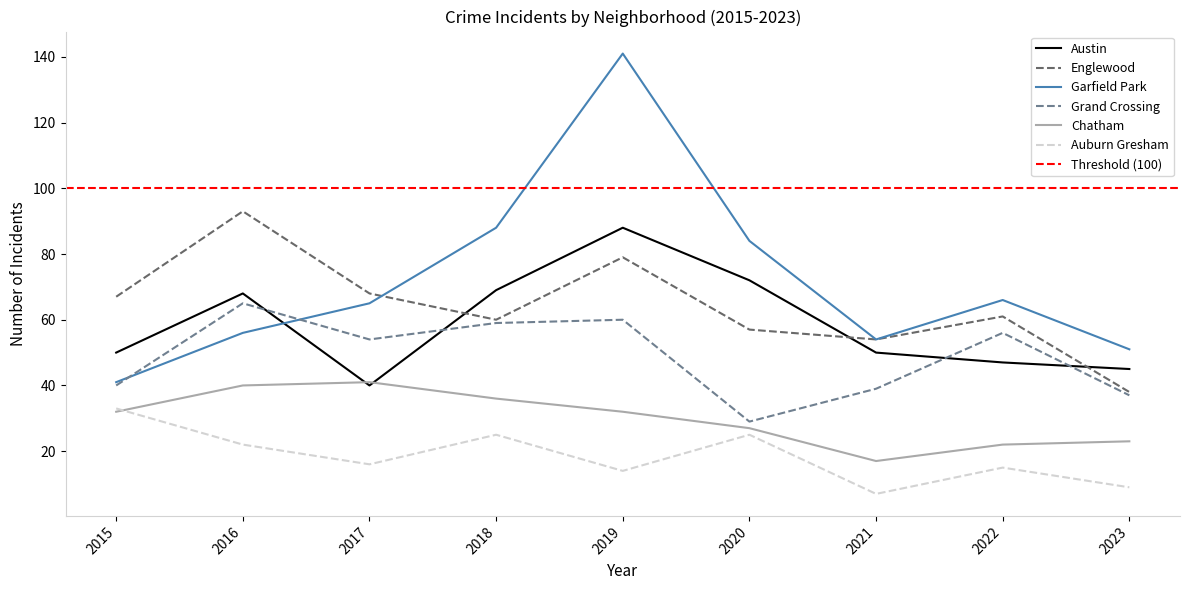

How many categories are shown in the chart?

9